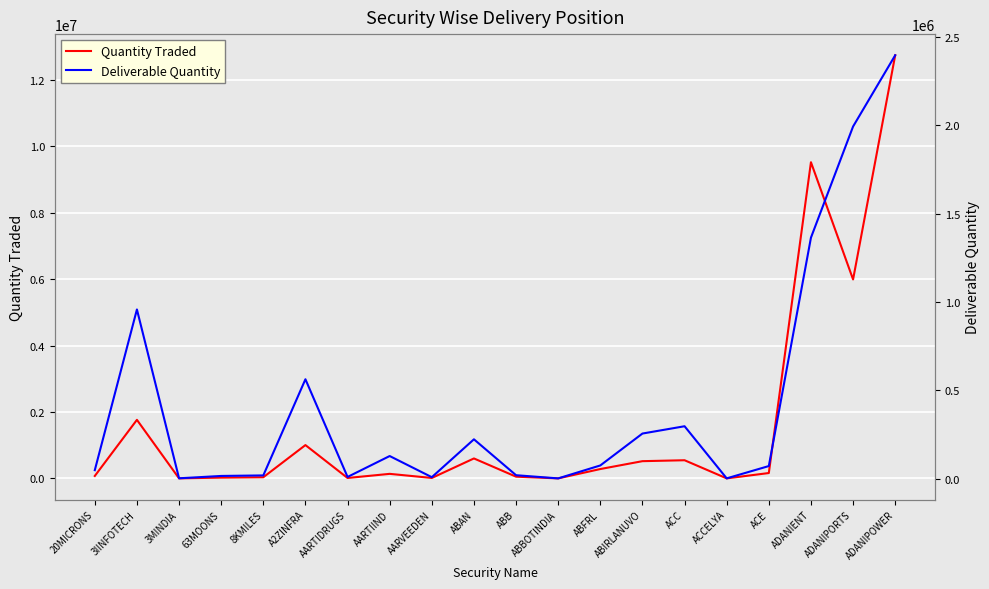

At how many categories does at least one series exceed 3281630?

3